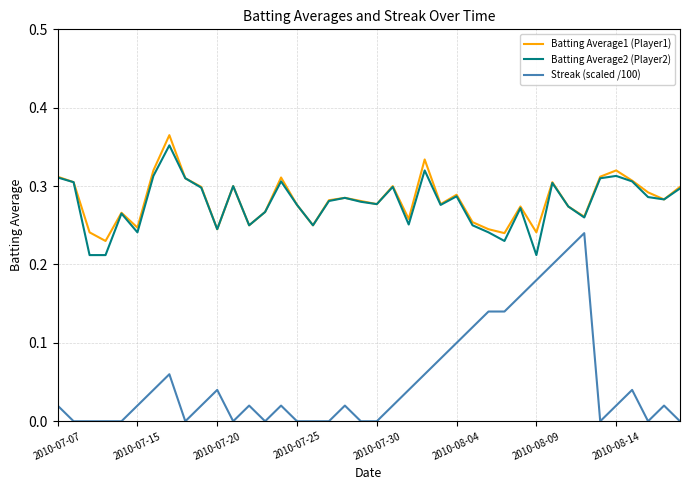

True or false: Streak (scaled /100) and Batting Average1 (Player1) cross at least once.

False